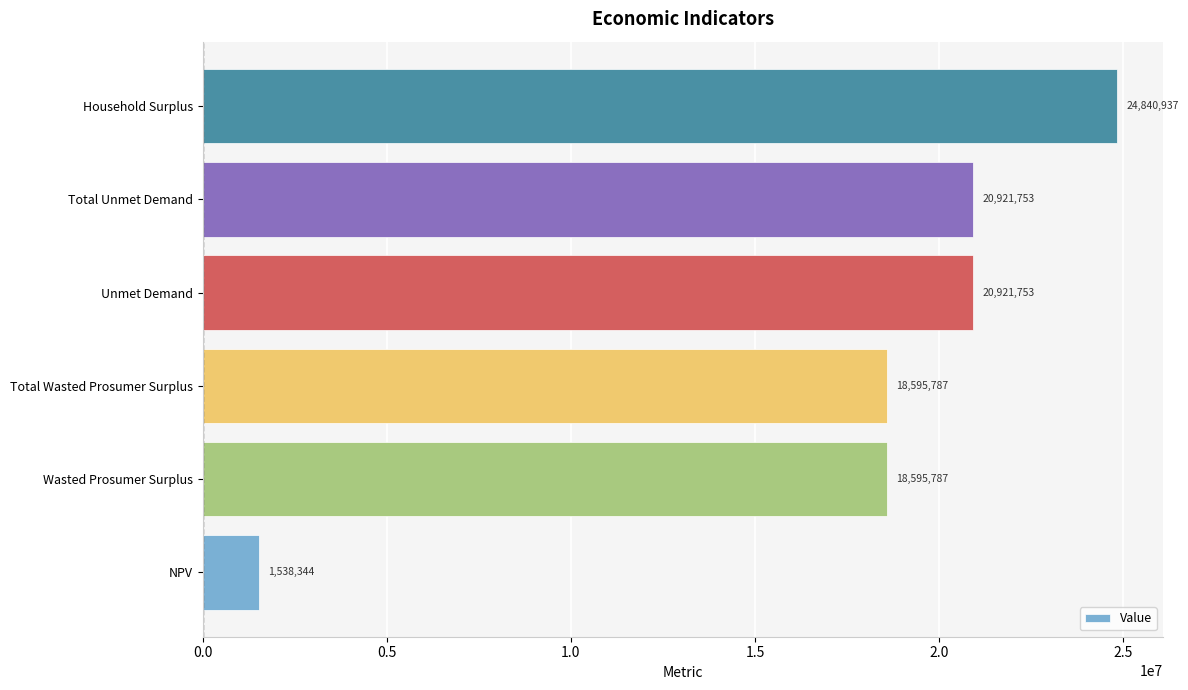

At which category does the chart reach its minimum across all series?

NPV